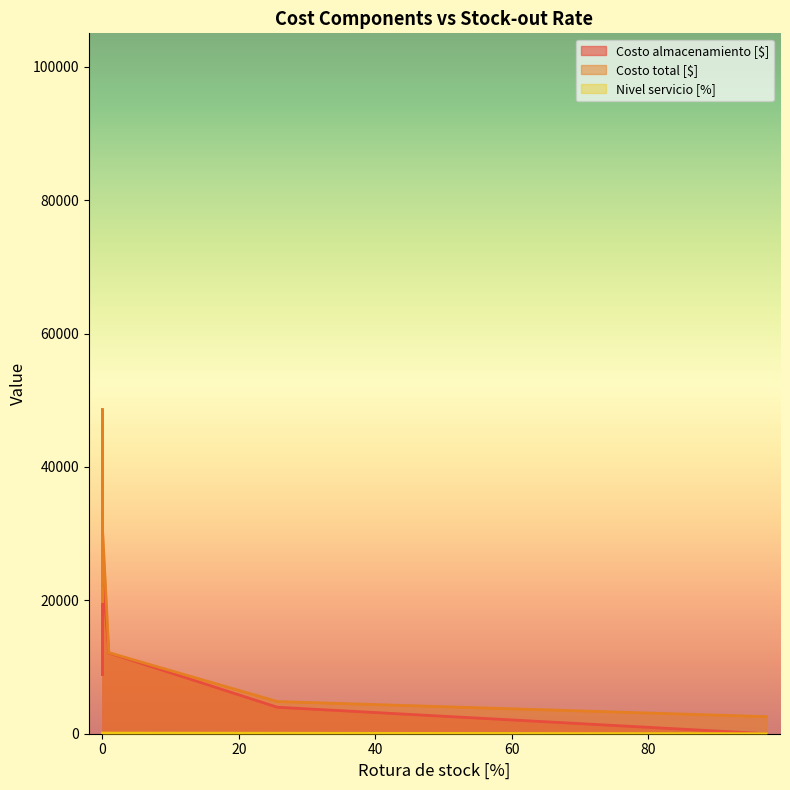

How many series are shown in this chart?

3